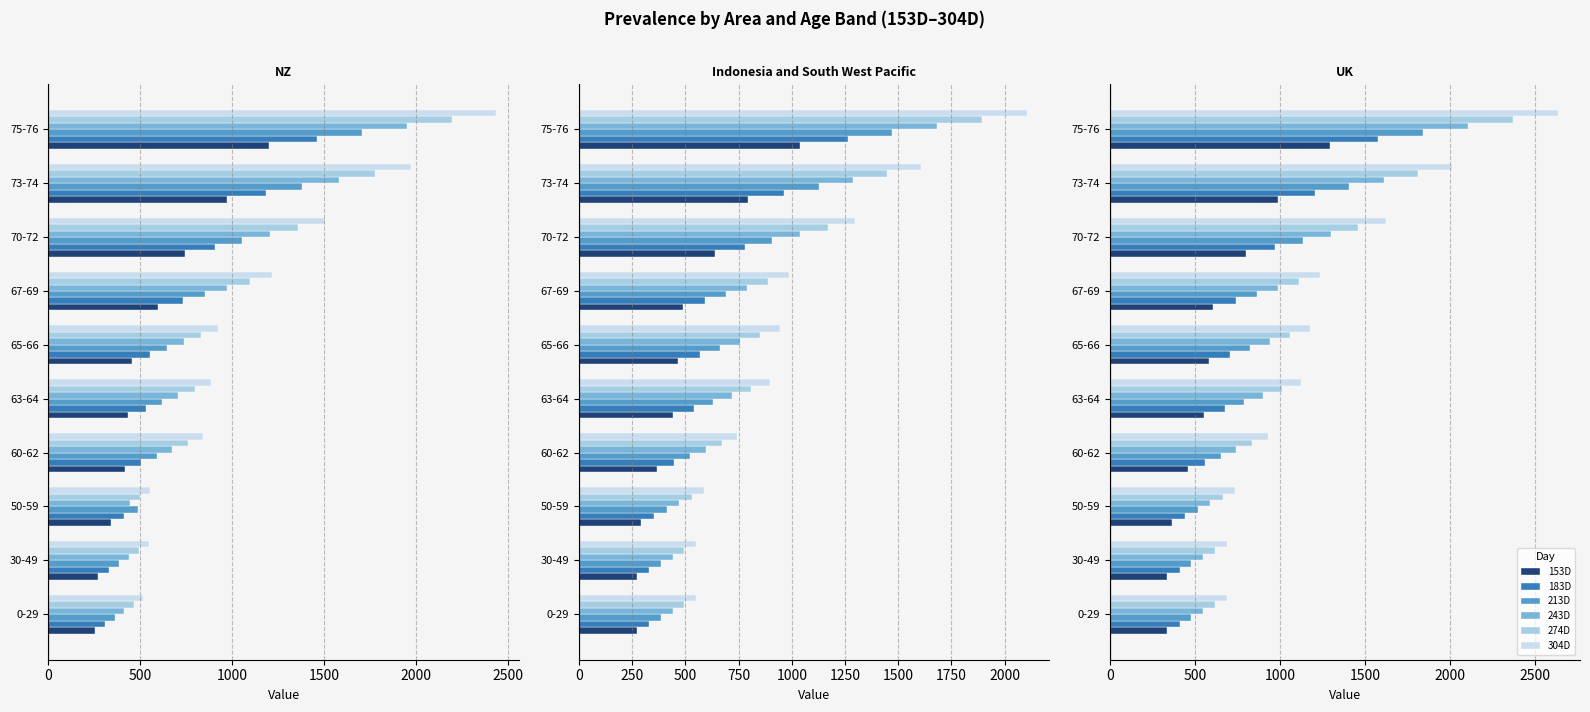

Which series changed the most between 30-49 and 70-72?

304D